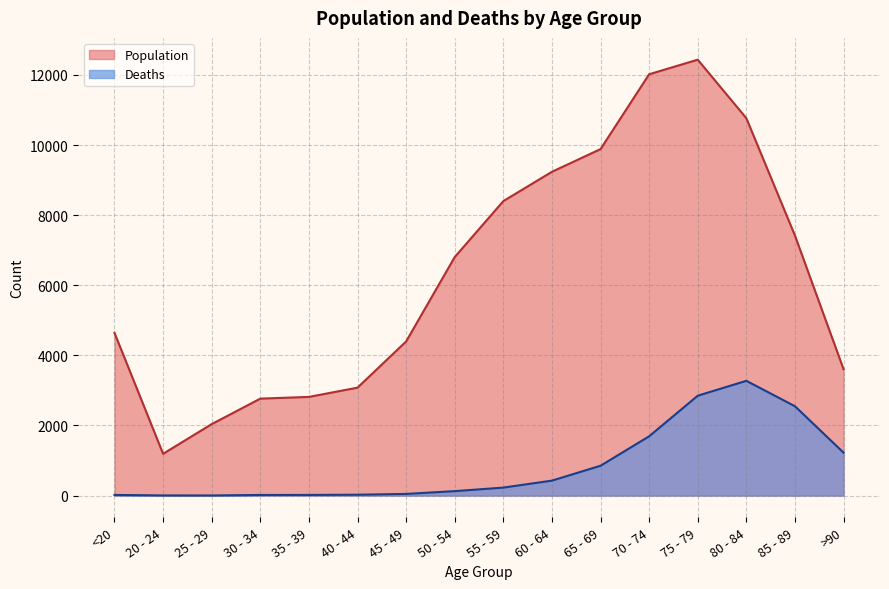

In Population, how many points are lower than both neighbors (excluding endpoints)?

1